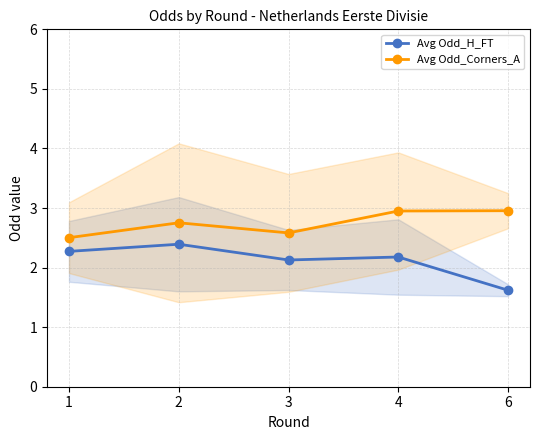

Rank the categories by Avg Odd_Corners_A value from highest to lowest.

6, 4, 2, 3, 1